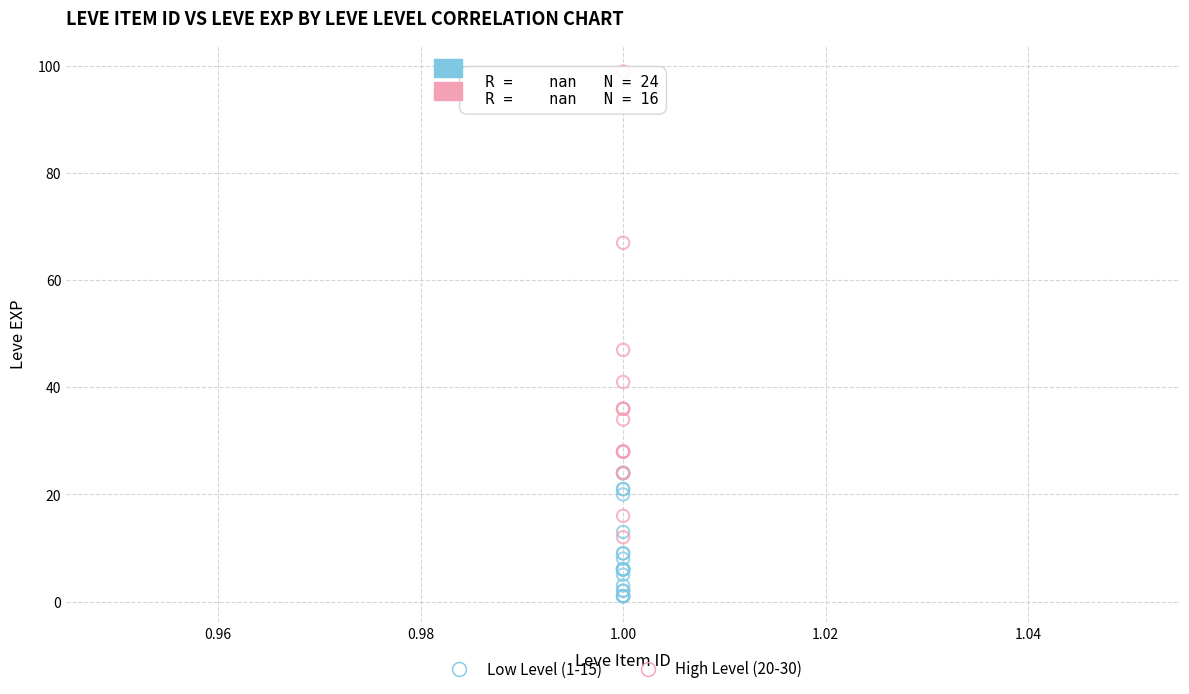

What are all the series names shown in the legend?

Low Level (1-15), High Level (20-30)